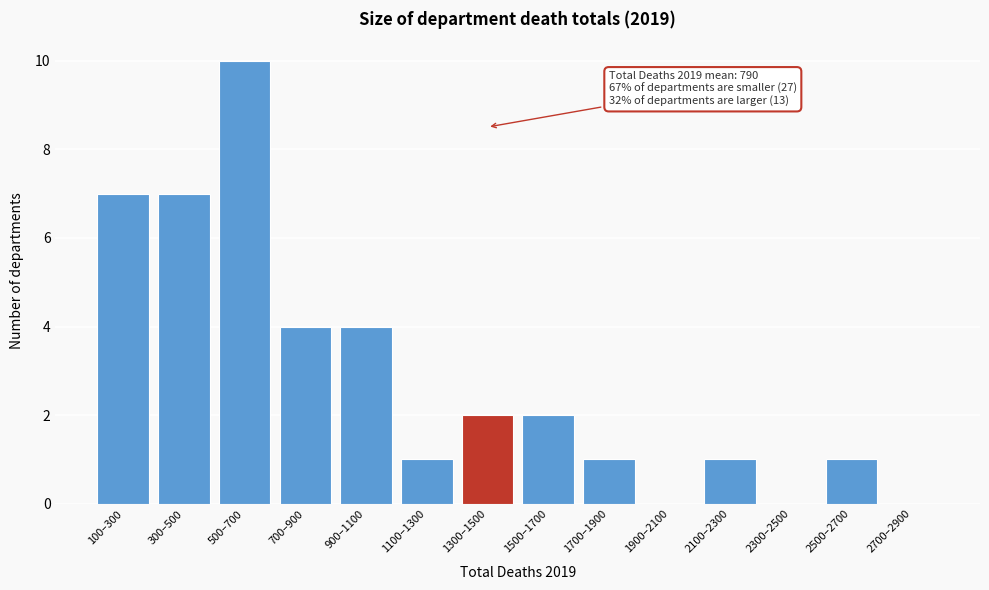

Reading left to right, list all the values displayed in this chart.

100–300=7	300–500=7	500–700=10	700–900=4	900–1100=4	1100–1300=1	1300–1500=2	1500–1700=2	1700–1900=1	1900–2100=0	2100–2300=1	2300–2500=0	2500–2700=1	2700–2900=0